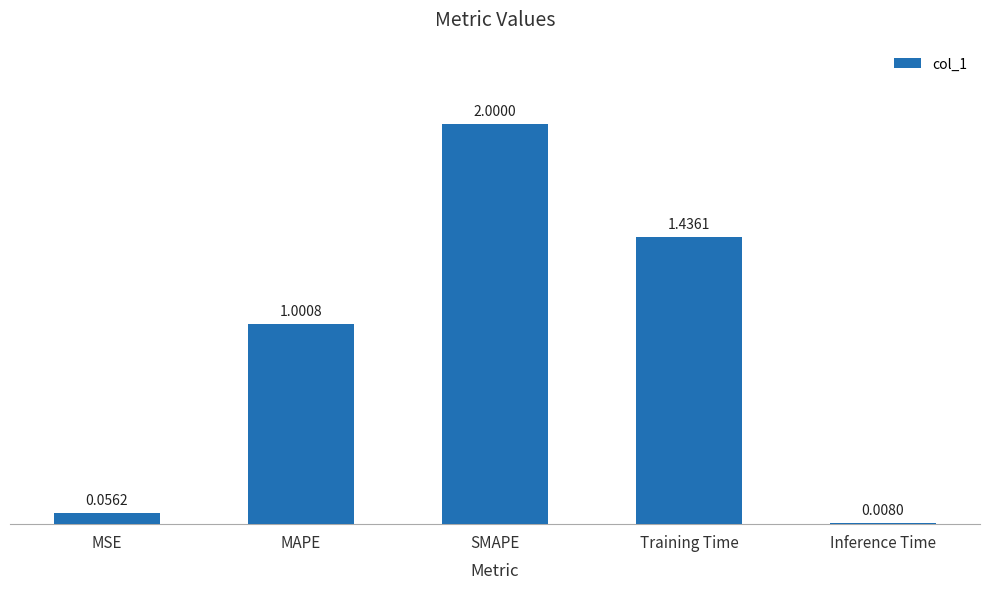

What position from the right is MSE?

5